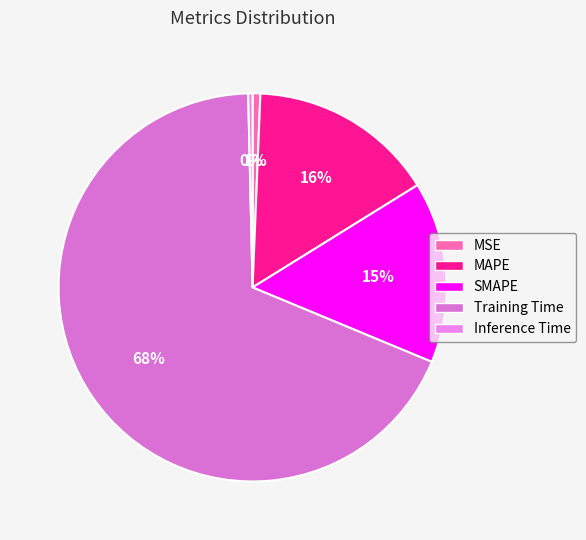

What is the change in value from Training Time to Inference Time?

-0.2